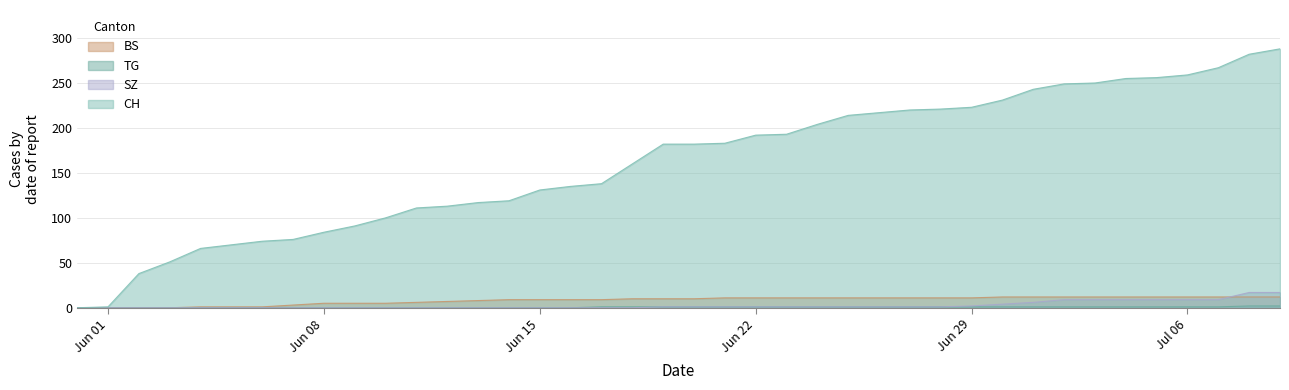

Which series has the largest total across all categories?

CH